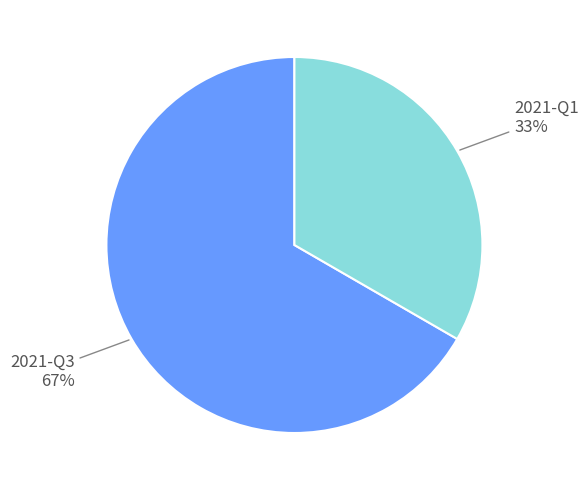

To the nearest percent, what is the average slice percentage?

50%